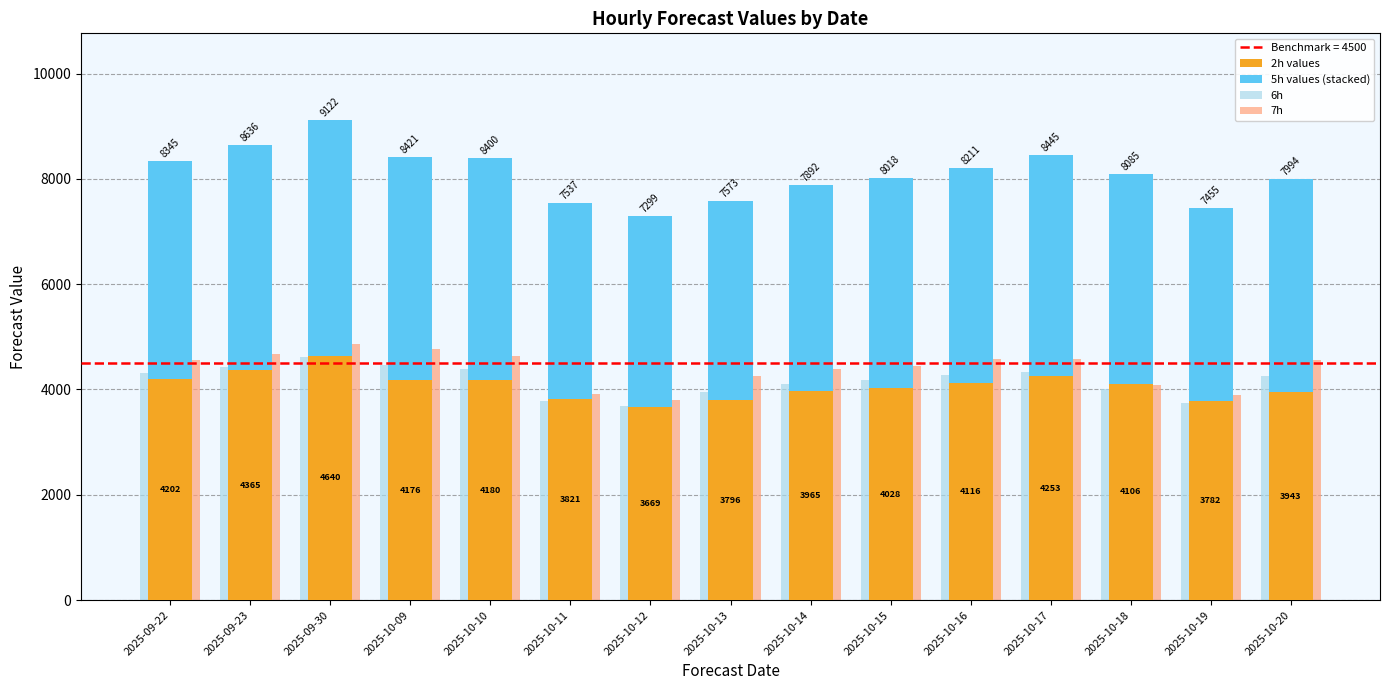

What is the approximate value of 2h values at 2025-10-15, to the nearest 10?

4030